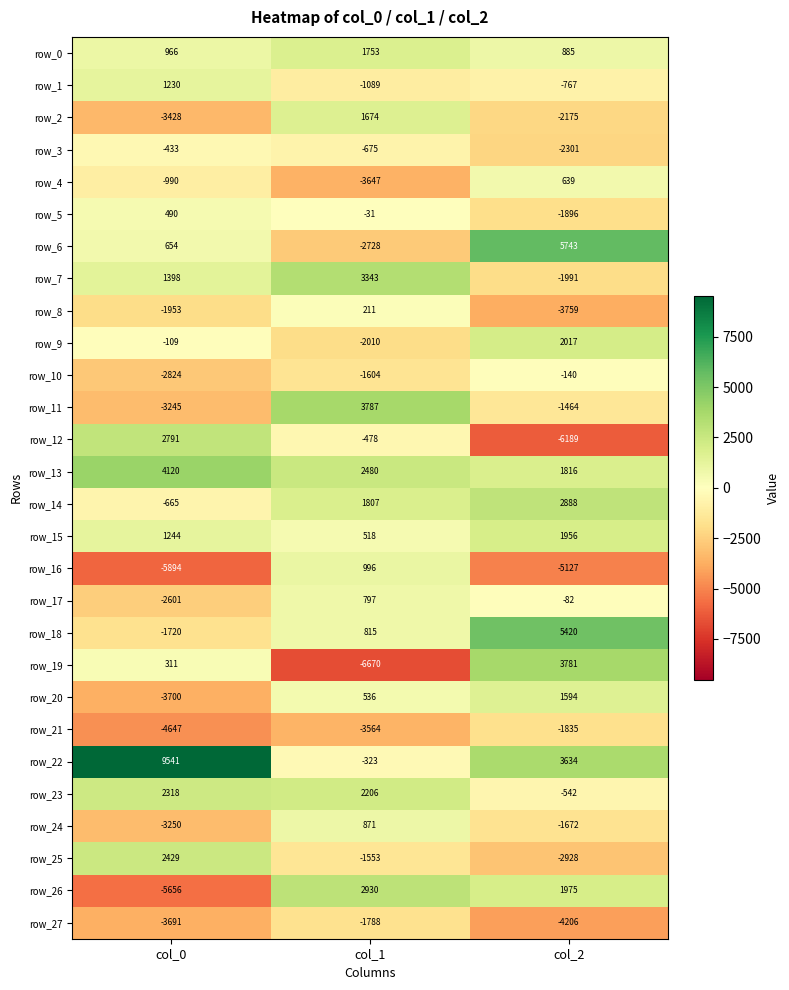

Which category has the highest value across all series?

col_0